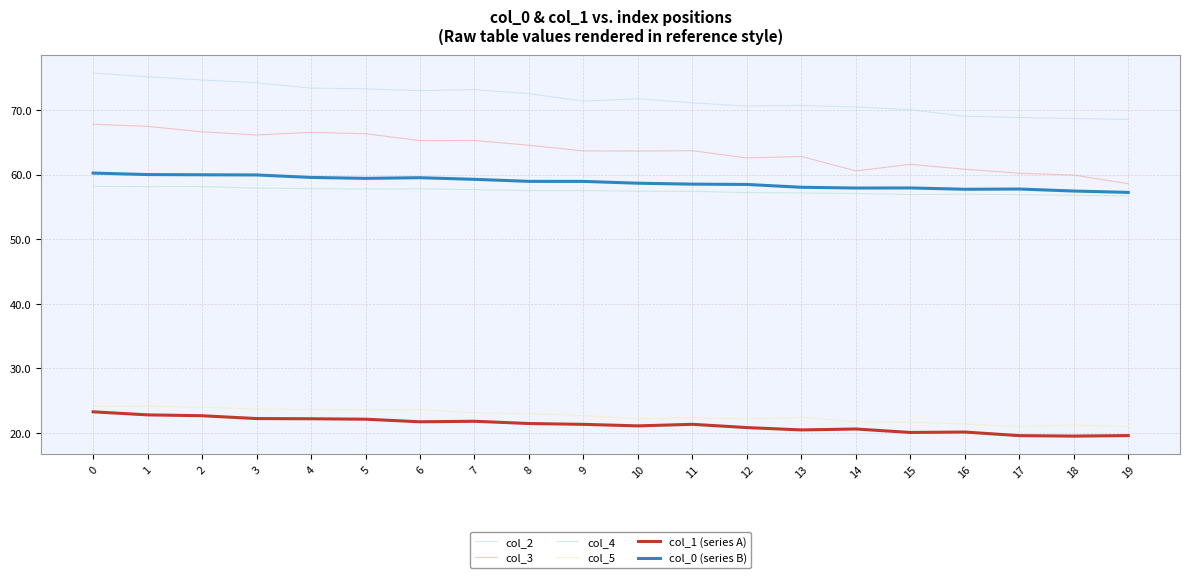

How many lines are shown in the chart?

6